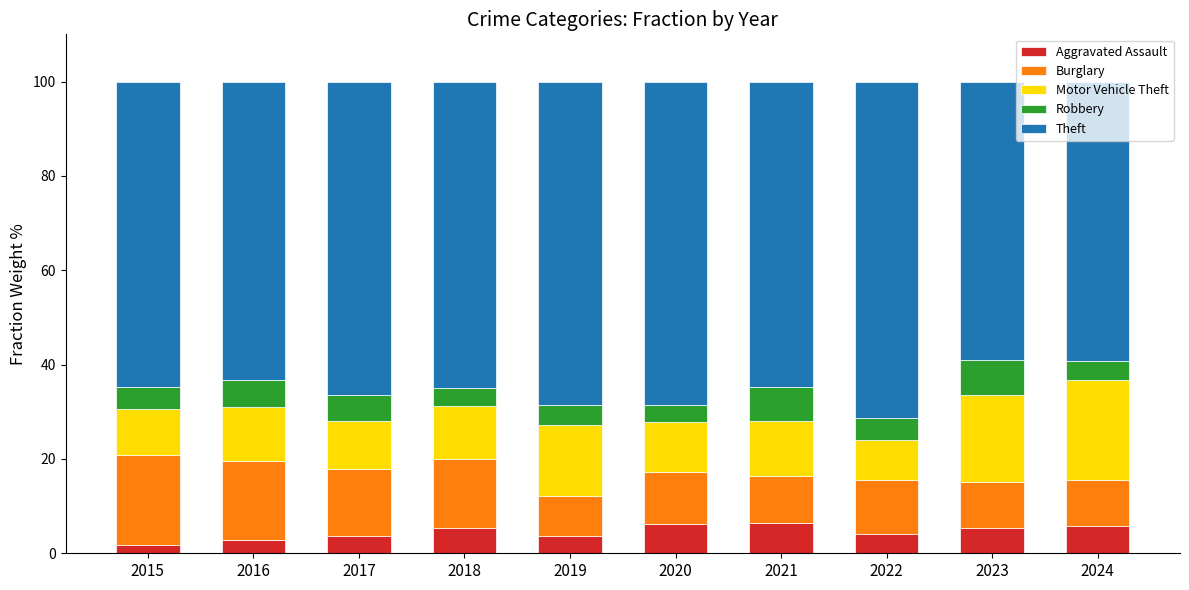

What is the maximum value for Aggravated Assault?

6.3